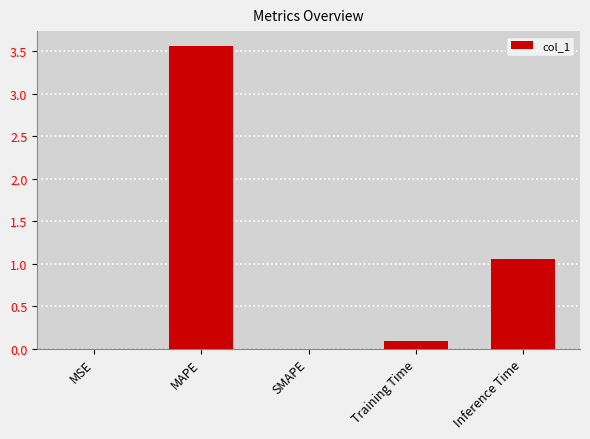

What is the sum of all values?

4.7